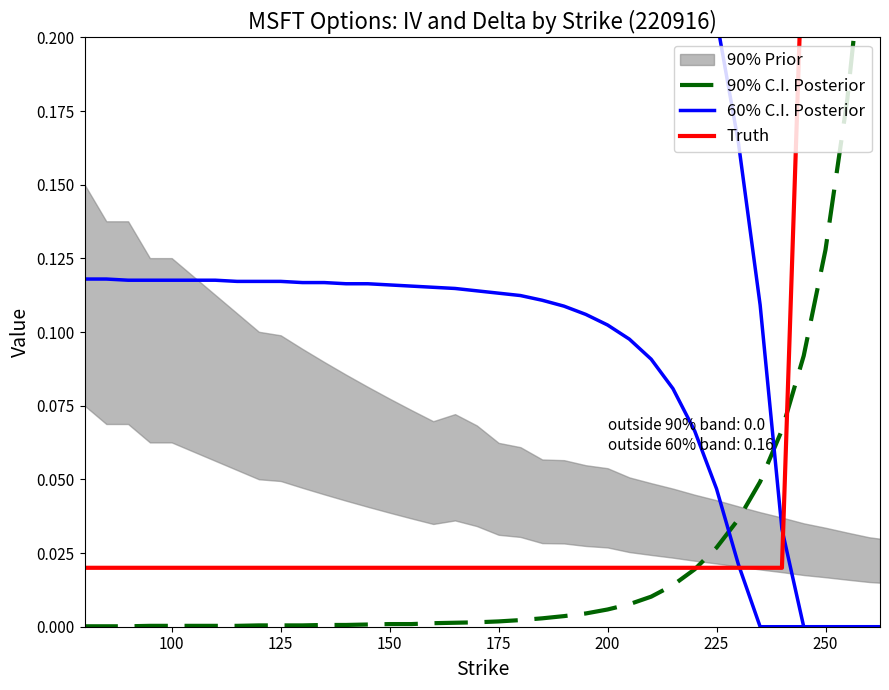

What position from the left is 200?

6